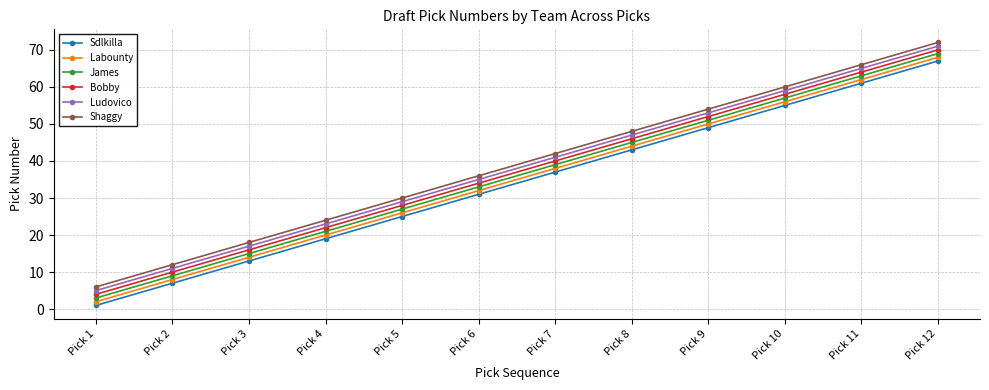

At Pick 5, list the series in order from largest to smallest.

Shaggy, Ludovico, Bobby, James, Labounty, Sdlkilla